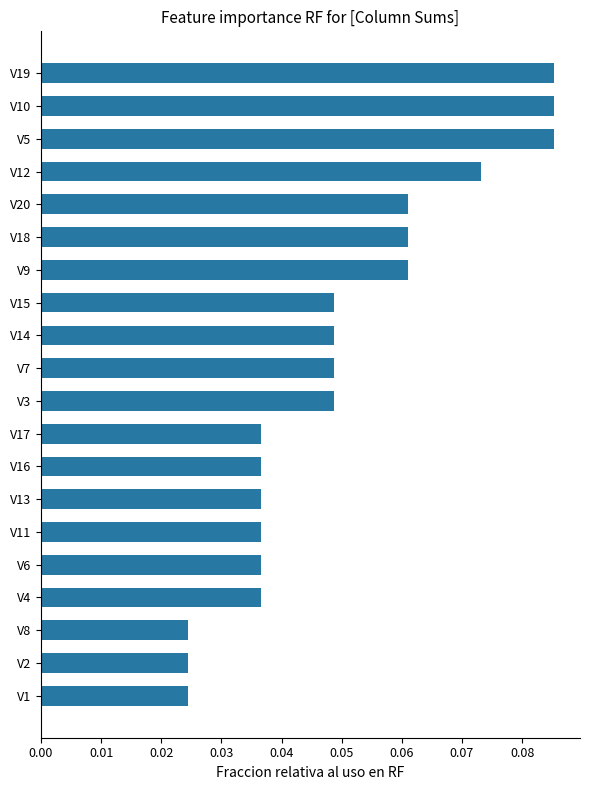

How many values are between 0 and 1?

20